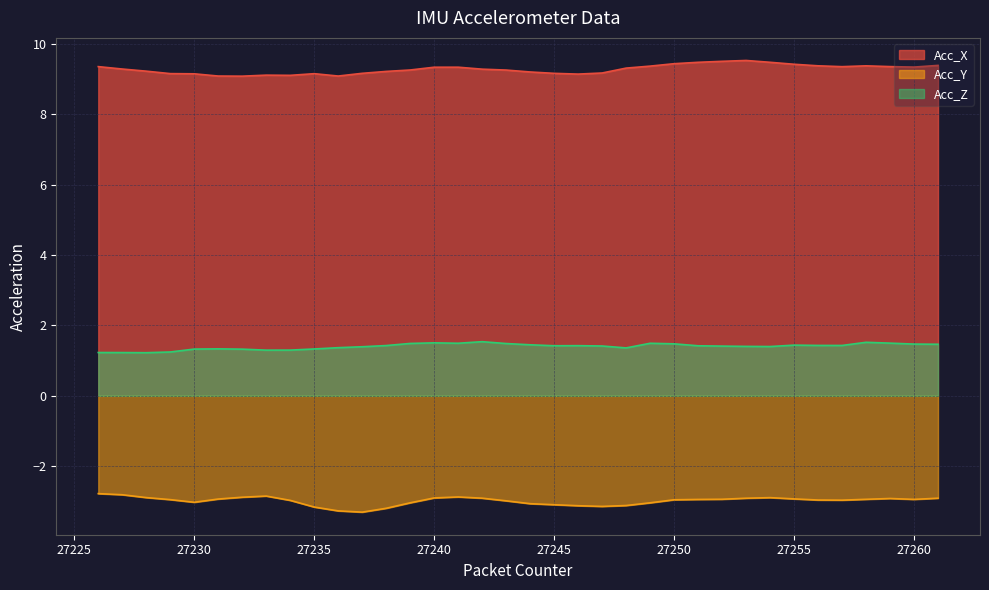

Where is Acc_Y nearest to the value -3?

27243